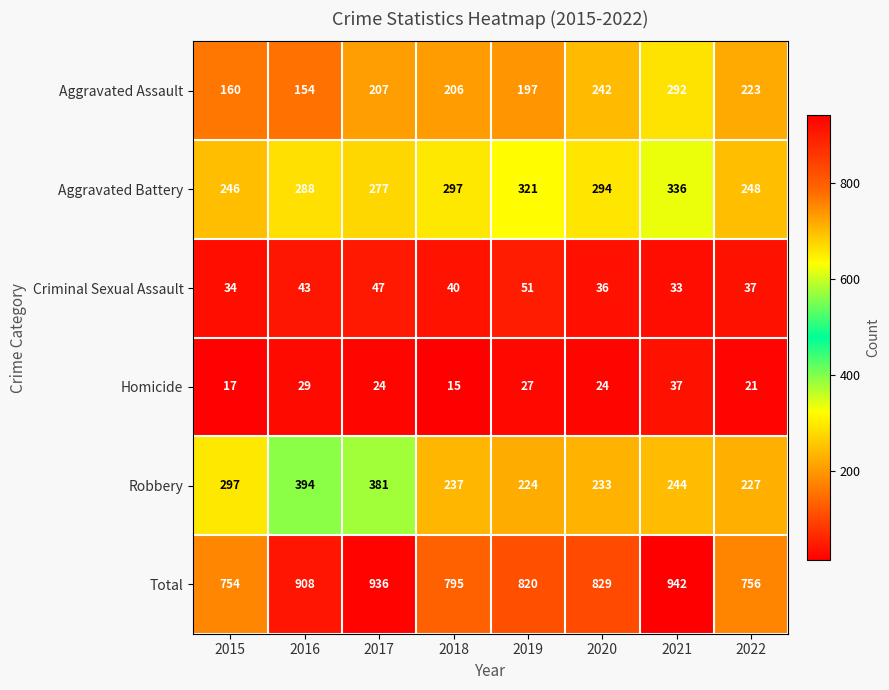

What is the smallest value displayed?

15